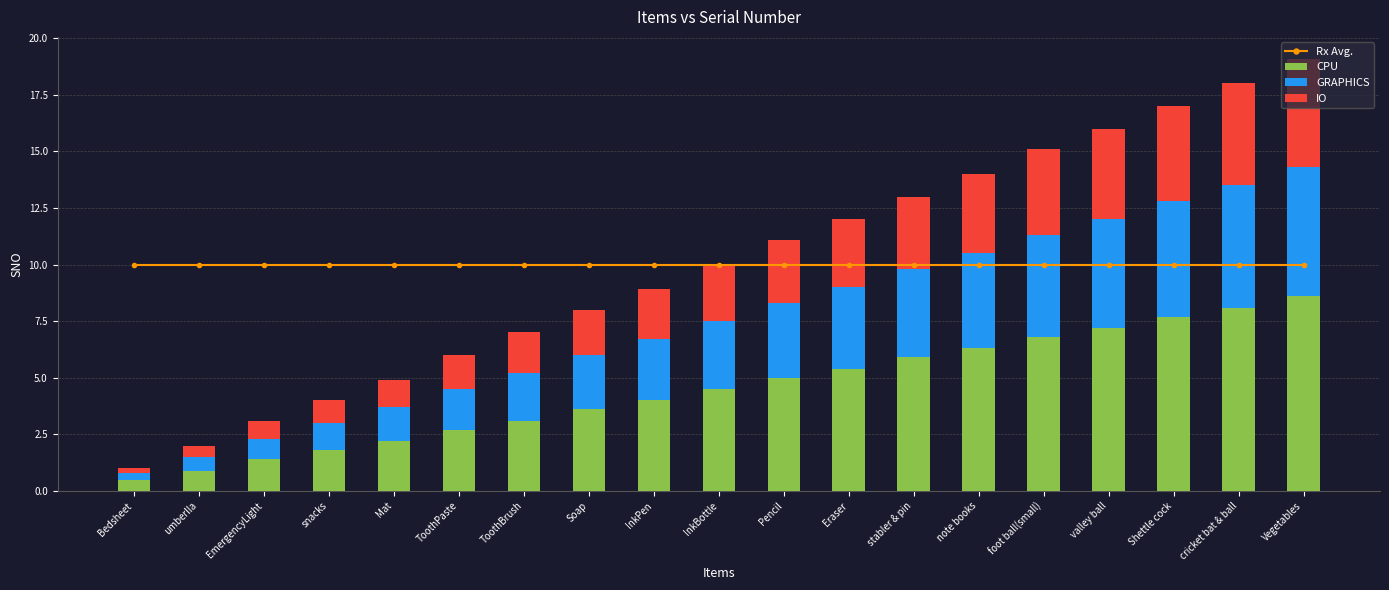

What is the highest value of the CPU series?

8.6